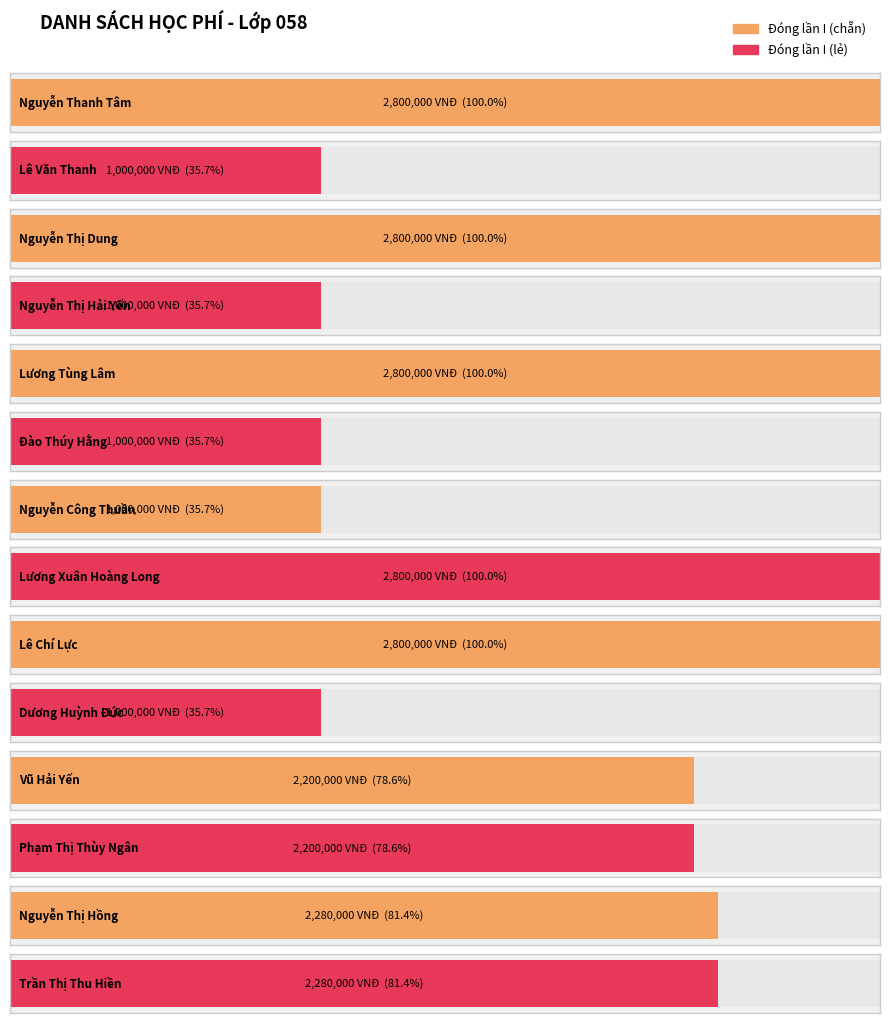

What is the ratio of the value at Phạm Thị Thùy Ngân to the value at Vũ Hải Yến?

1.0